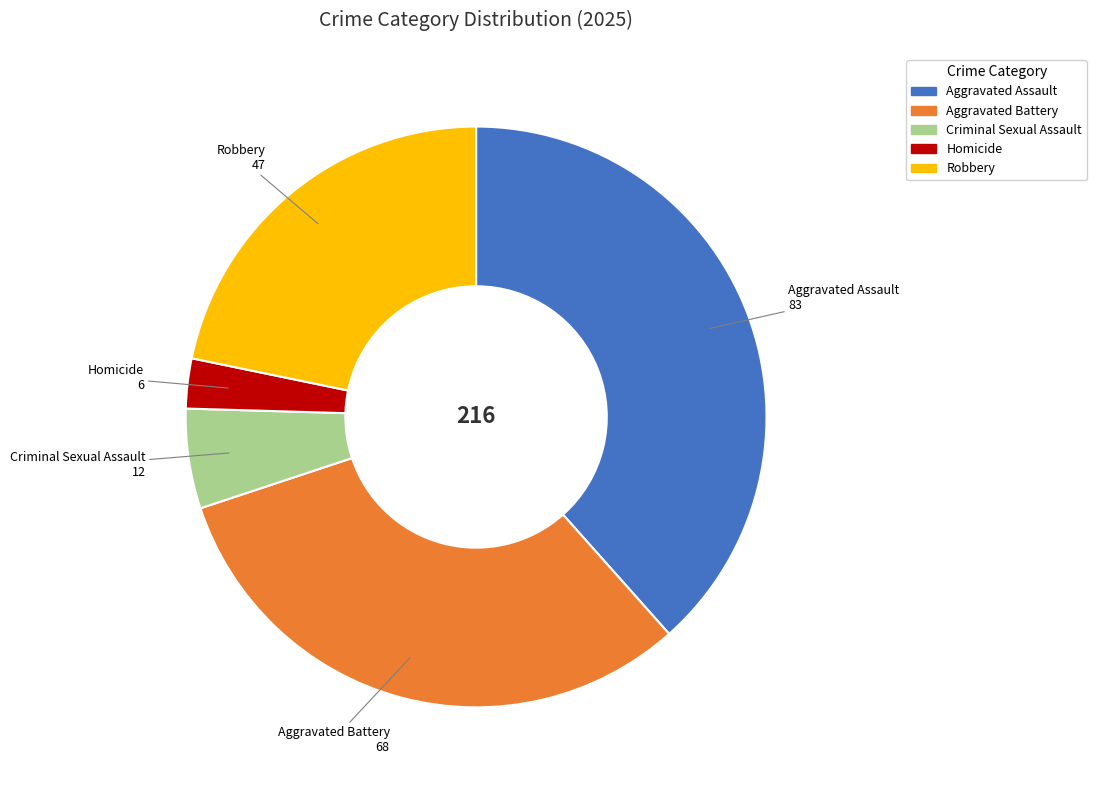

Does Homicide represent more than half of the total?

No